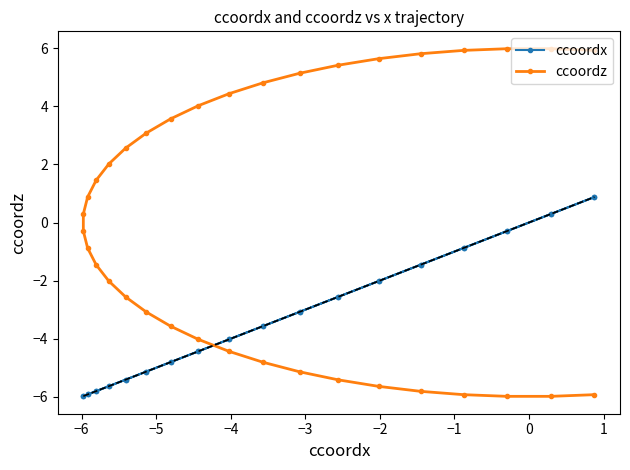

How many negative values does the ccoordz series have?

18